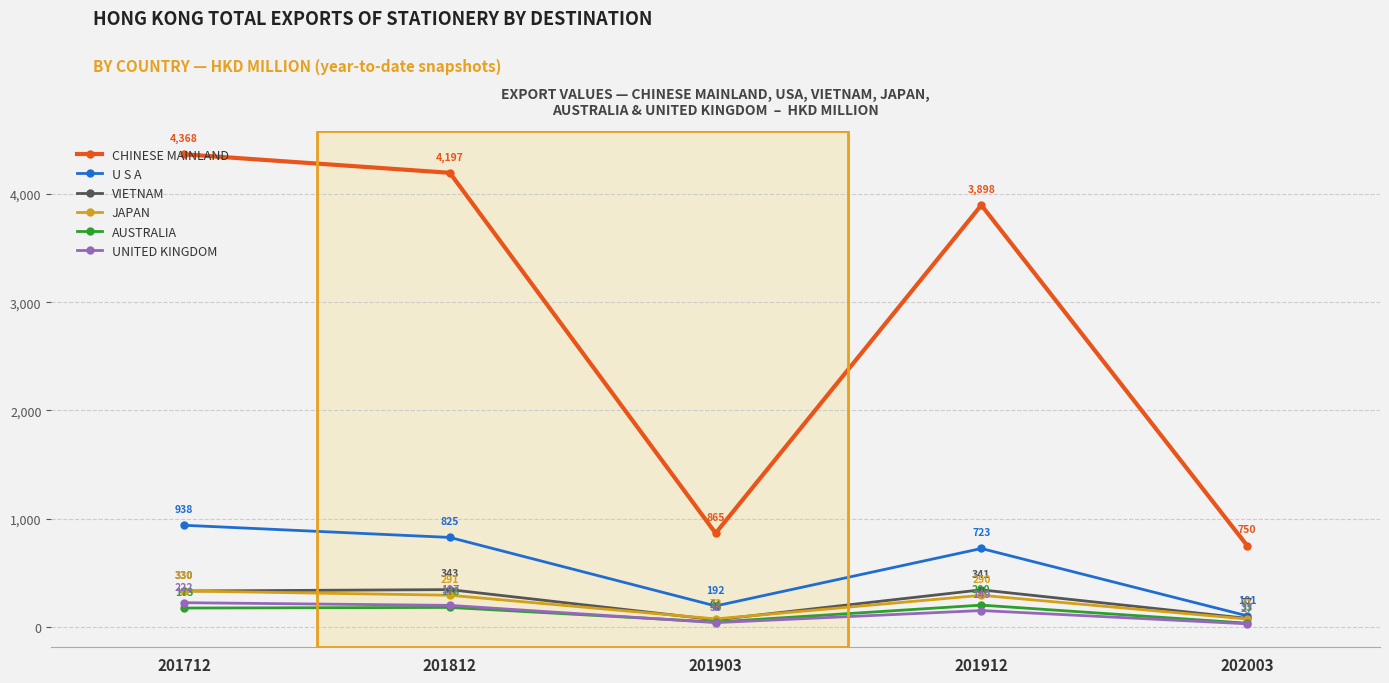

At which label is AUSTRALIA closest to 116?

201712